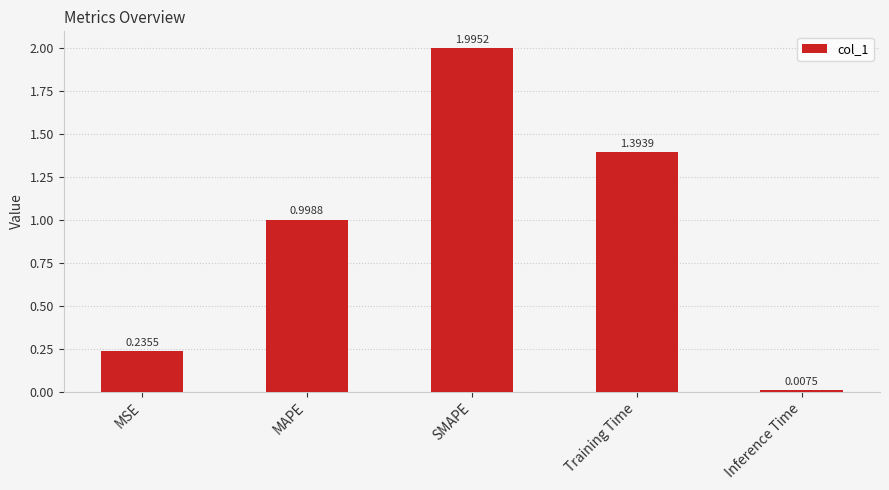

What is the maximum value shown in the chart?

2.0